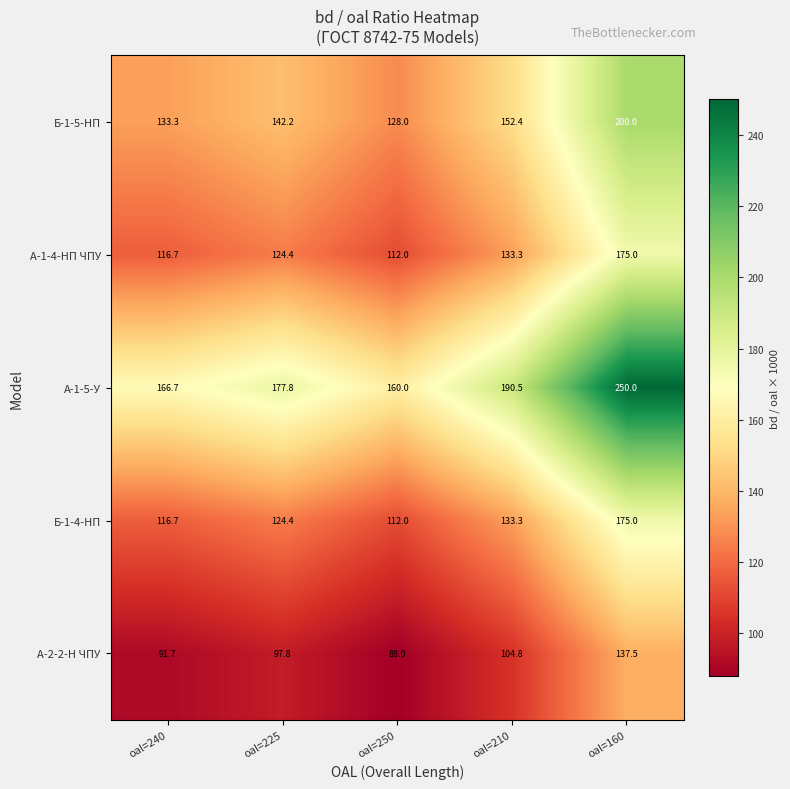

Reading left to right, list all the values displayed in this chart.

Б-1-5-НП: oal=240=133.3	oal=225=142.2	oal=250=128.0	oal=210=152.4	oal=160=200.0
А-1-4-НП ЧПУ: oal=240=116.7	oal=225=124.4	oal=250=112.0	oal=210=133.3	oal=160=175.0
А-1-5-У: oal=240=166.7	oal=225=177.8	oal=250=160.0	oal=210=190.5	oal=160=250.0
Б-1-4-НП: oal=240=116.7	oal=225=124.4	oal=250=112.0	oal=210=133.3	oal=160=175.0
А-2-2-Н ЧПУ: oal=240=91.7	oal=225=97.8	oal=250=88.0	oal=210=104.8	oal=160=137.5